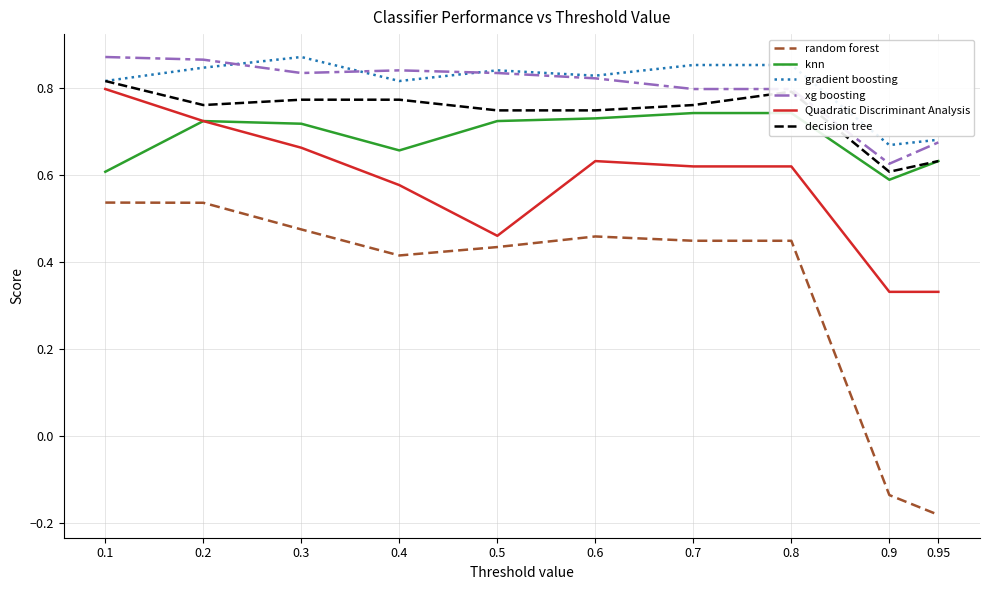

List the series in order of their peak value, highest first.

gradient boosting, xg boosting, decision tree, Quadratic Discriminant Analysis, knn, random forest